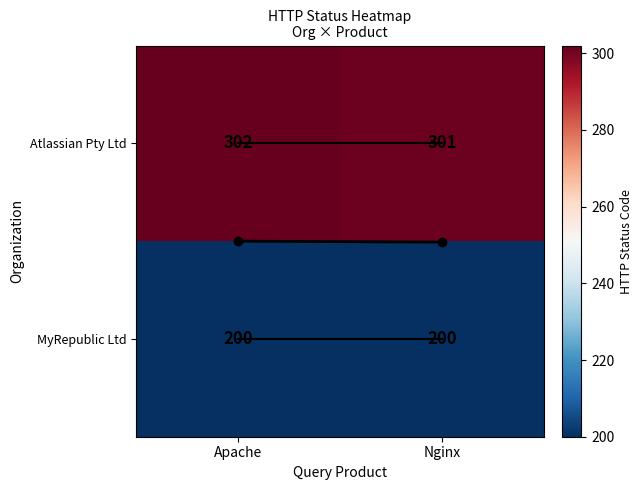

How many data points does each series have?

2